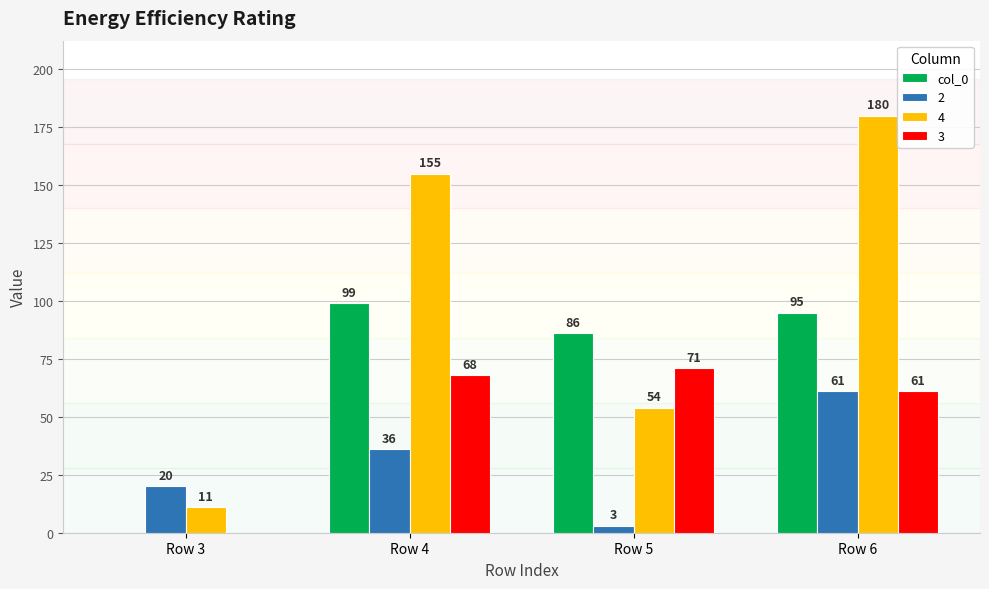

Reading left to right, extract all data points from this chart.

col_0: Row 3=0	Row 4=99	Row 5=86	Row 6=95
2: Row 3=20	Row 4=36	Row 5=3	Row 6=61
4: Row 3=11	Row 4=155	Row 5=54	Row 6=180
3: Row 3=0	Row 4=68	Row 5=71	Row 6=61